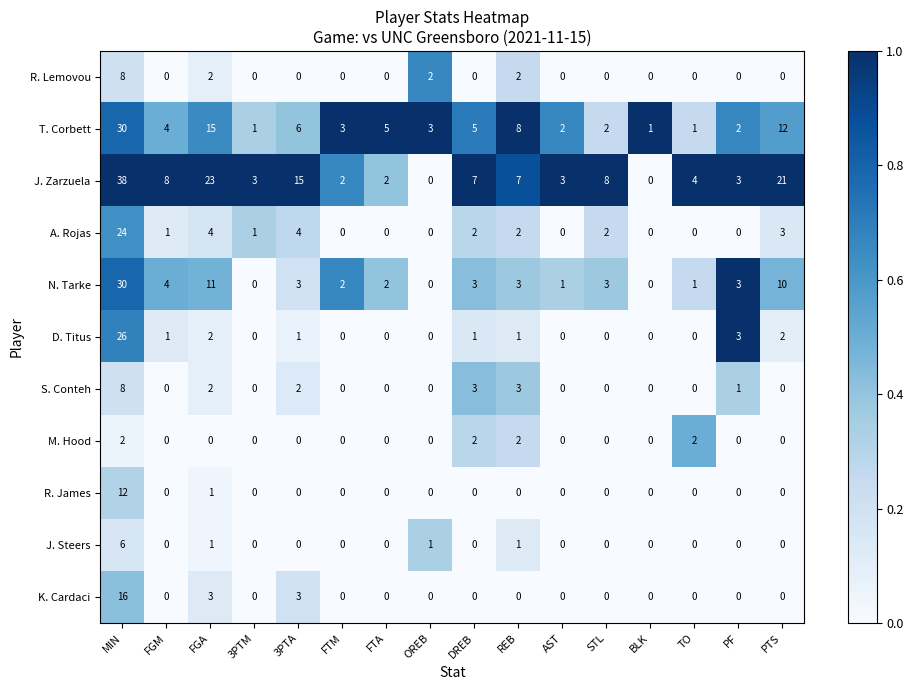

Which series has the largest total across all categories?

J. Zarzuela